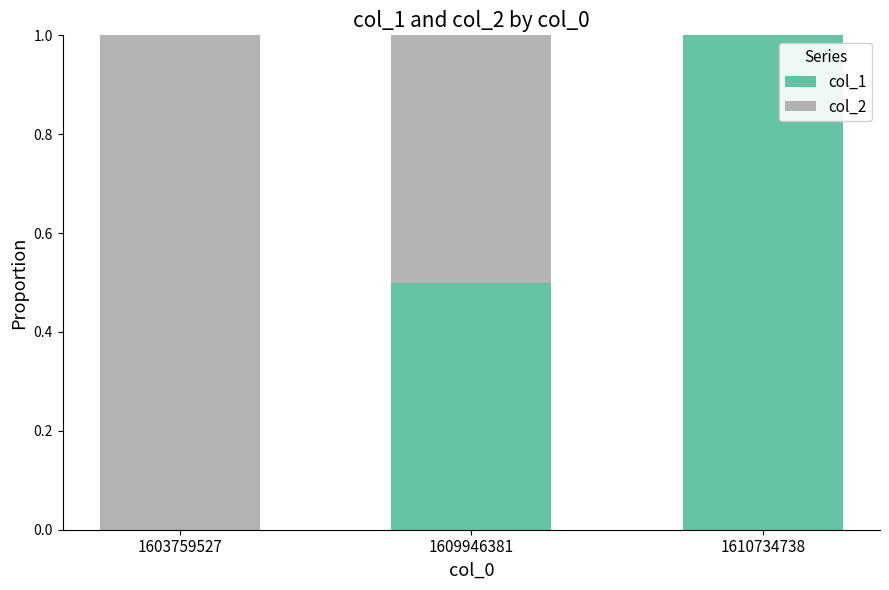

Reading left to right, what are the values for col_1?

1603759527=0.0	1609946381=0.5	1610734738=1.0